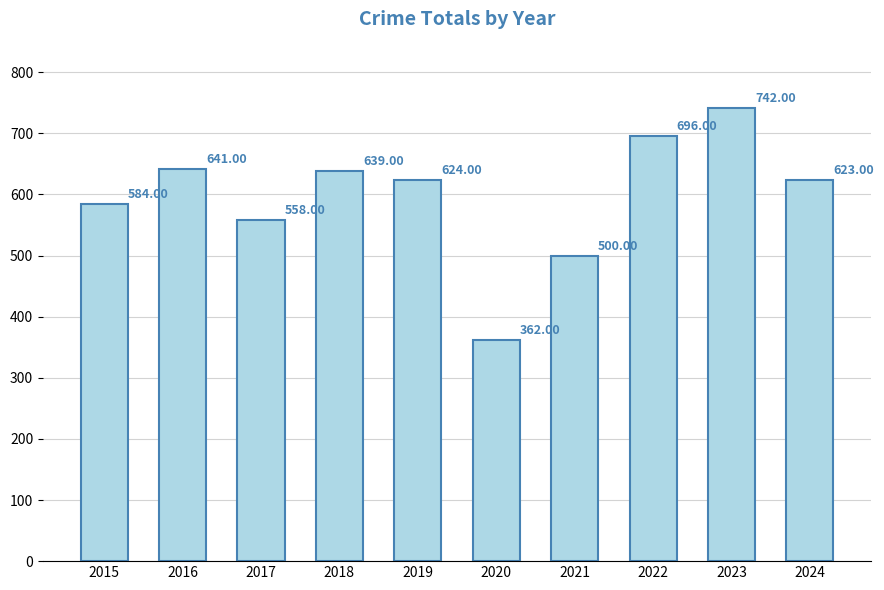

Rank the categories by value from lowest to highest.

2020, 2021, 2017, 2015, 2024, 2019, 2018, 2016, 2022, 2023